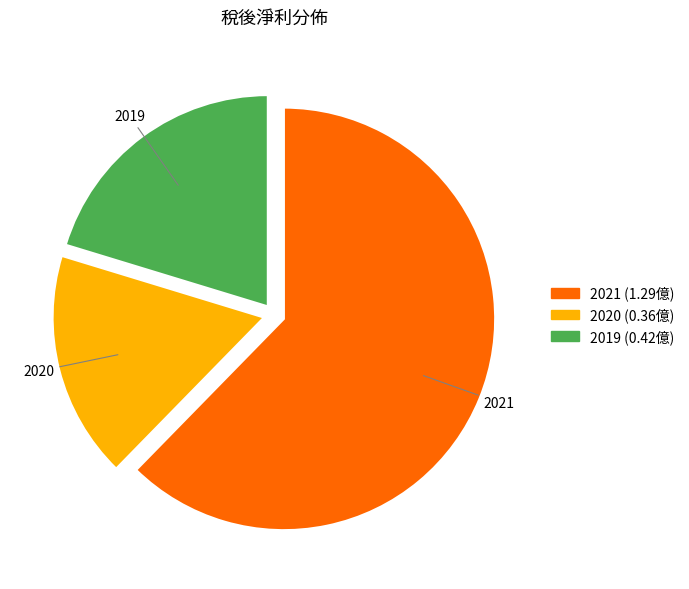

How many segments does this pie chart have?

3